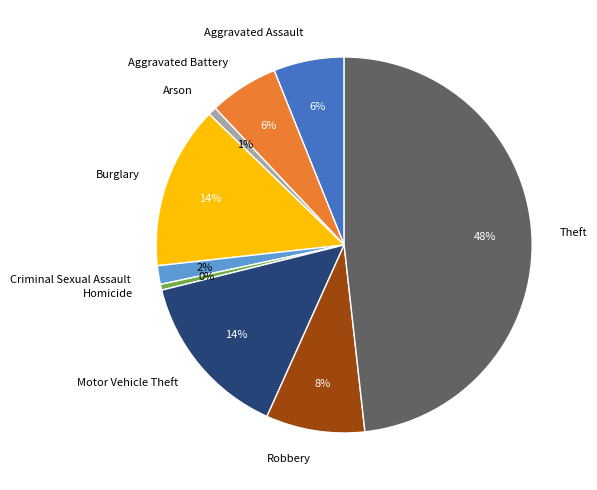

To the nearest percent, what is the difference between the largest and smallest slice percentages?

48%